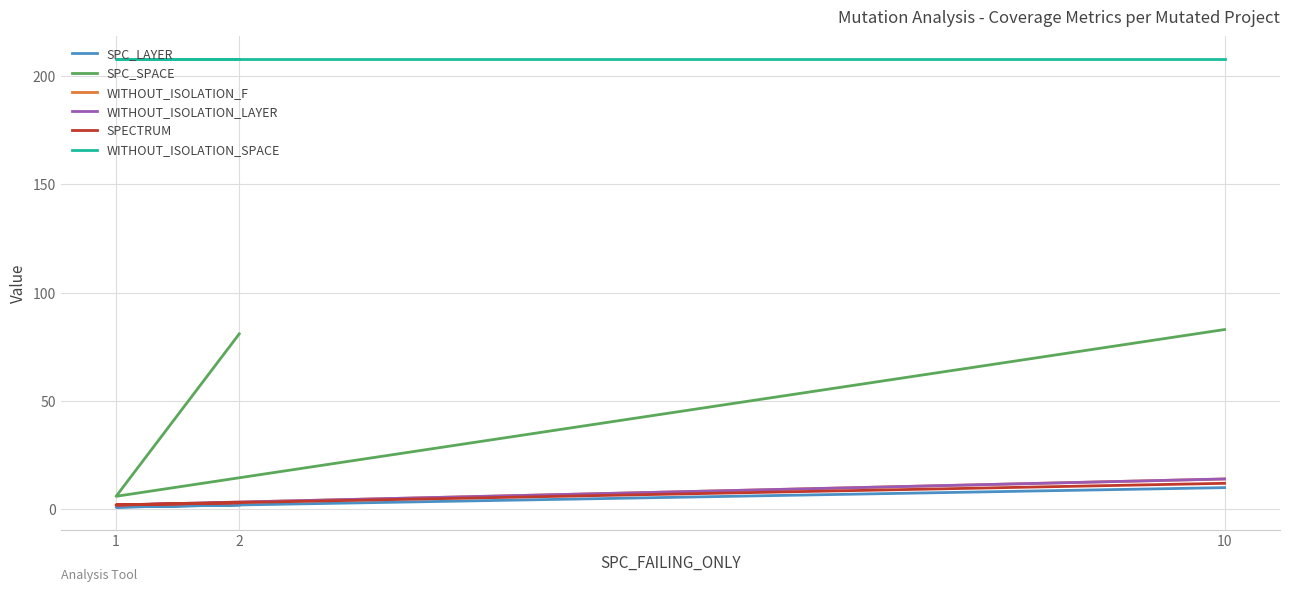

Does the chart display data point markers on the line(s)?

No